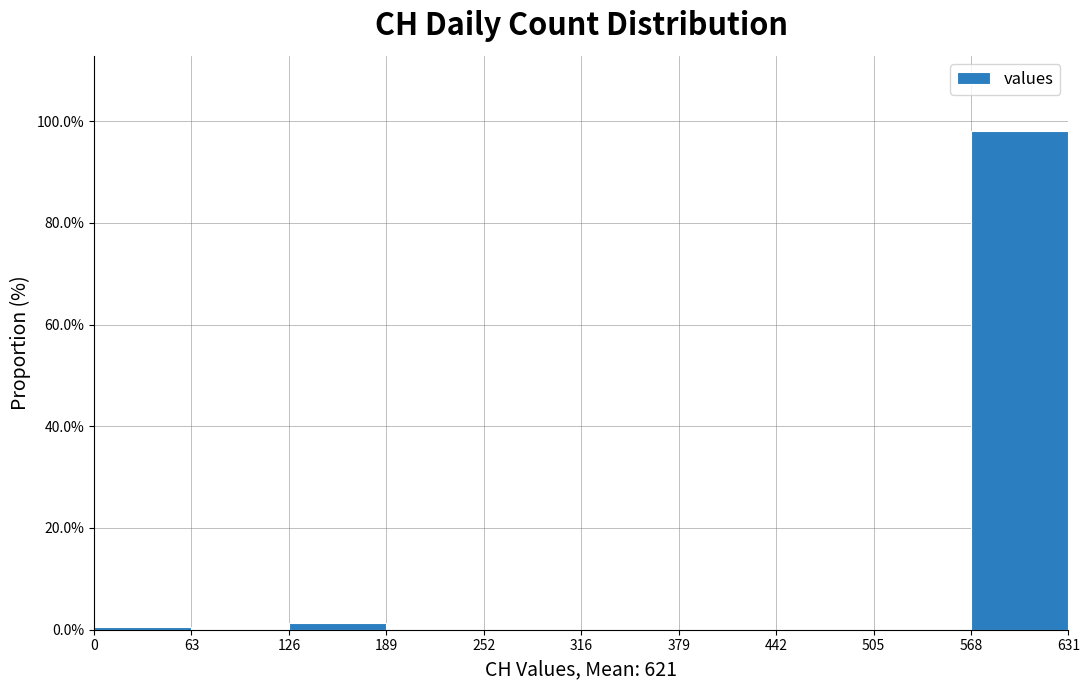

Reading left to right, transcribe this chart: for each bar, give the range it covers on the x-axis and its height. The values are not printed on the chart, so give them approximately, as read against the axis.

0 to 63: under 2
63 to 126: 0
126 to 189: under 2
189 to 252: 0
252 to 316: 0
316 to 379: 0
379 to 442: 0
442 to 505: 0
505 to 568: 0
568 to 631: 98